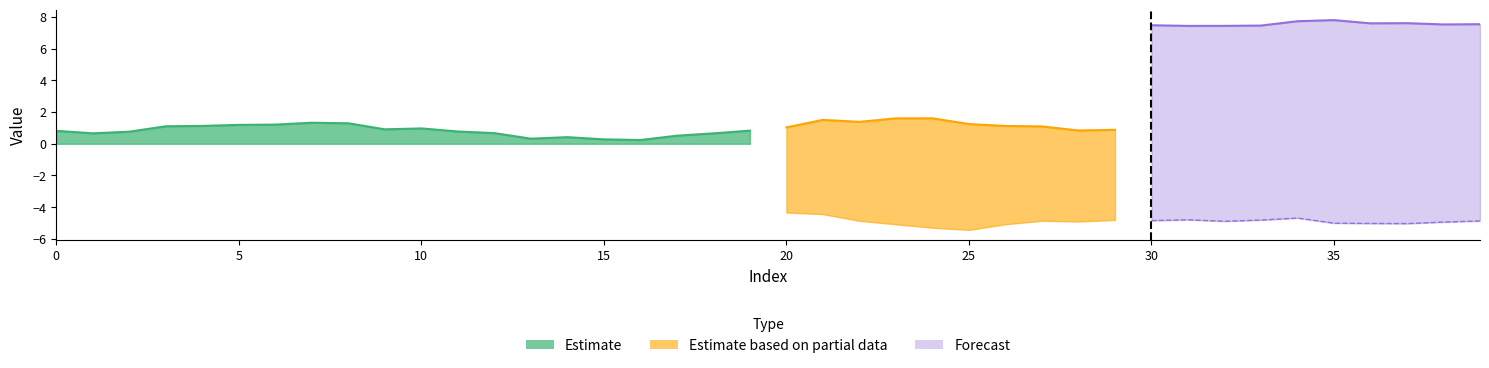

How many series are shown in this chart?

3